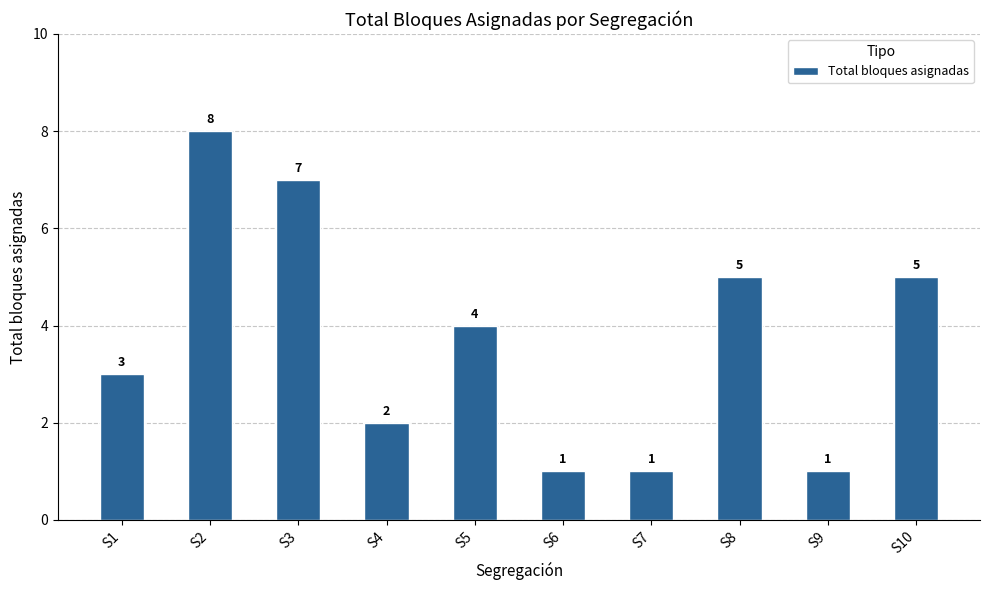

Are the bars grouped side by side (vs. stacked)?

No